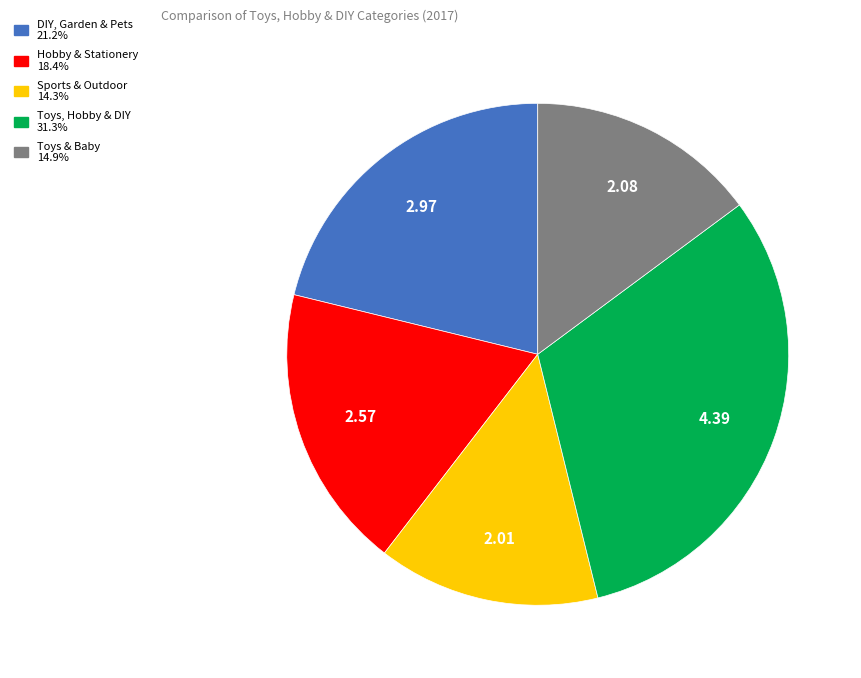

Does Hobby & Stationery represent more than half of the total?

No